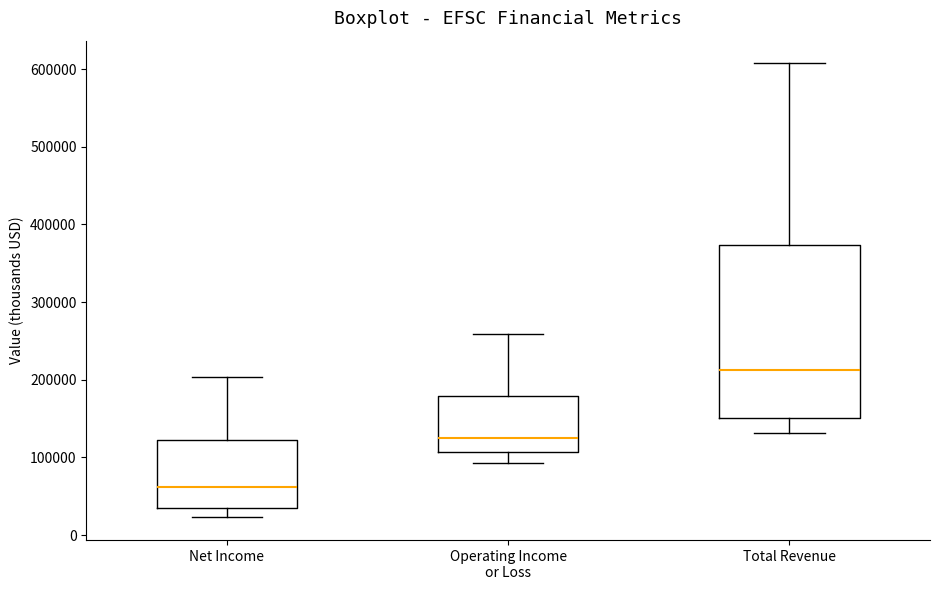

Which box has the highest median line?

Total Revenue